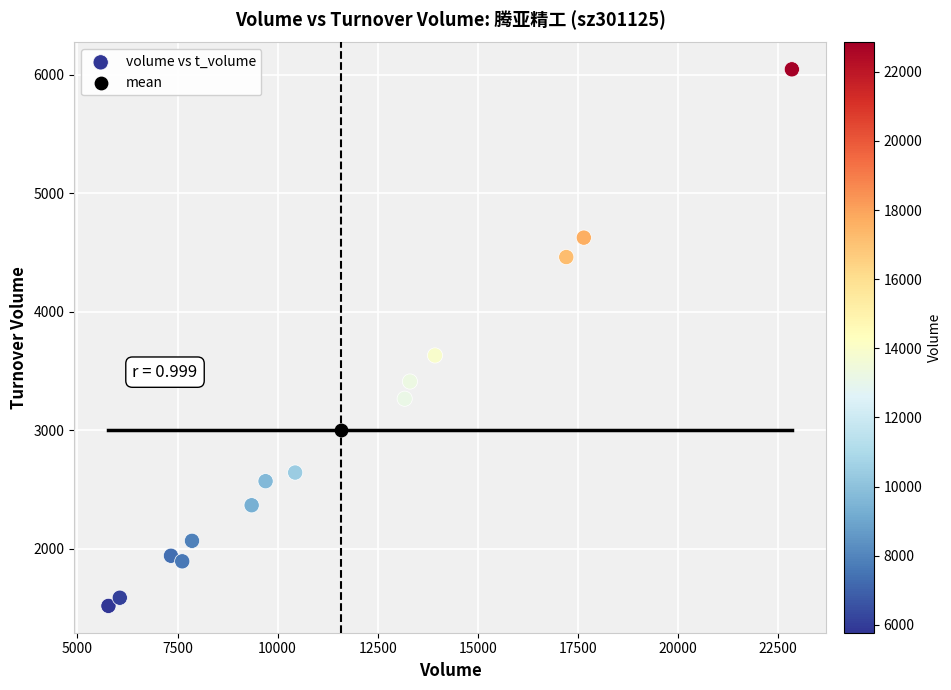

What are all the series names shown in the legend?

volume vs t_volume, mean